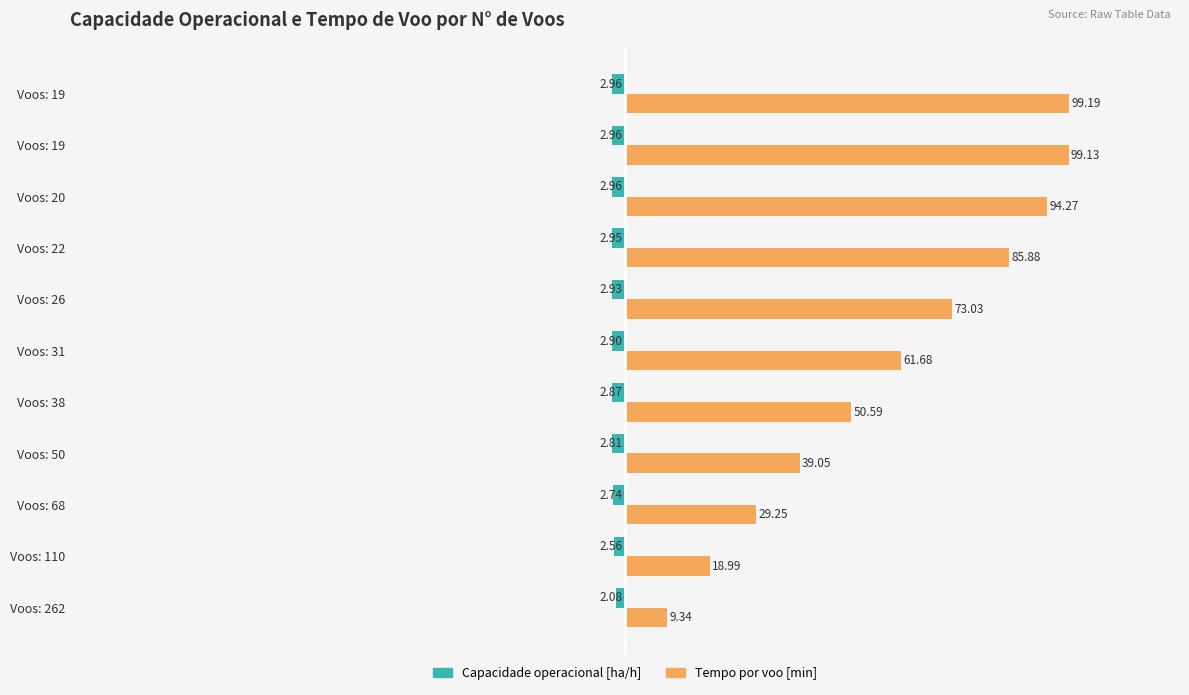

What are all the series names shown in the legend?

Capacidade operacional [ha/h], Tempo por voo [min]